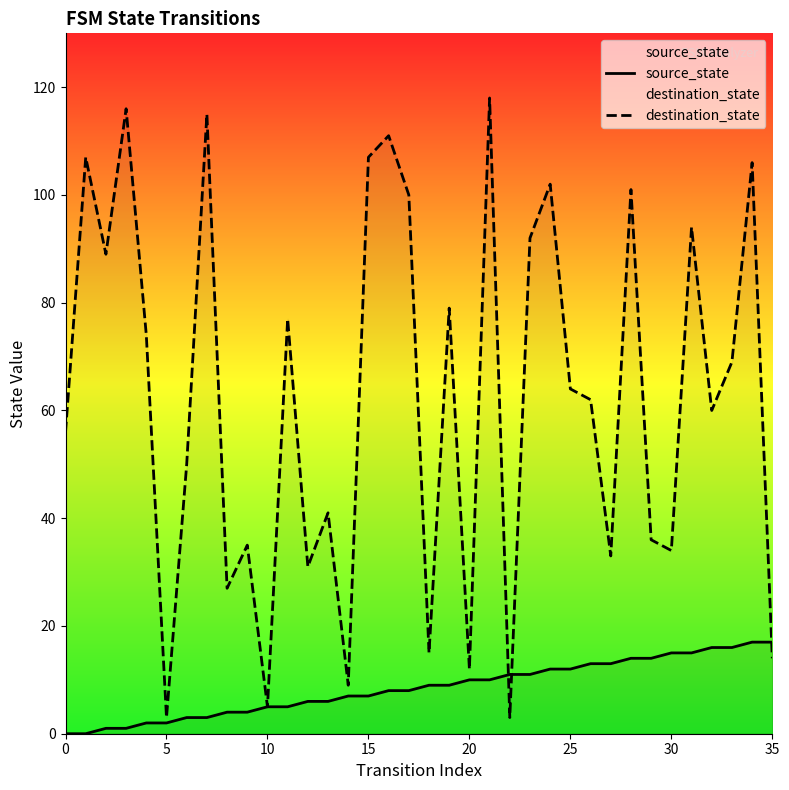

The destination_state series shows 40 at 23. True or false?

False